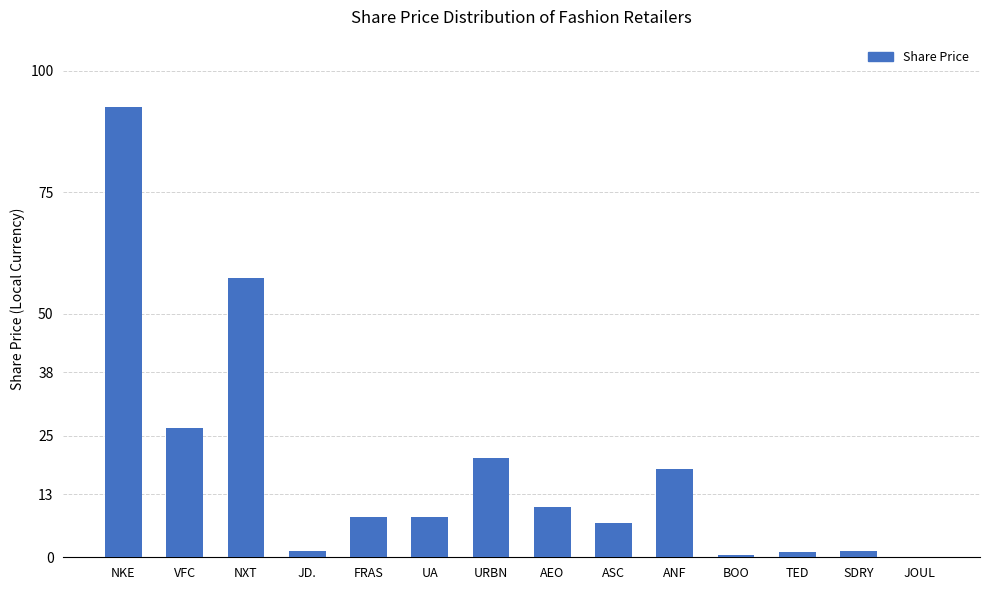

What is the sum of all values?

252.8